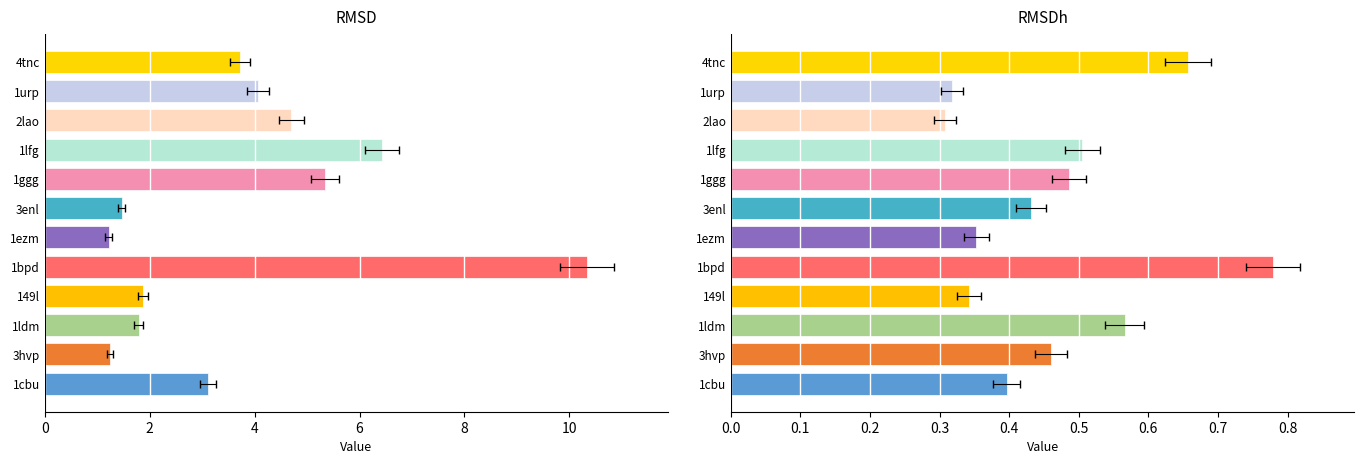

Is the value of RMSDh at 1bpd greater than the value of RMSD at 149l?

No